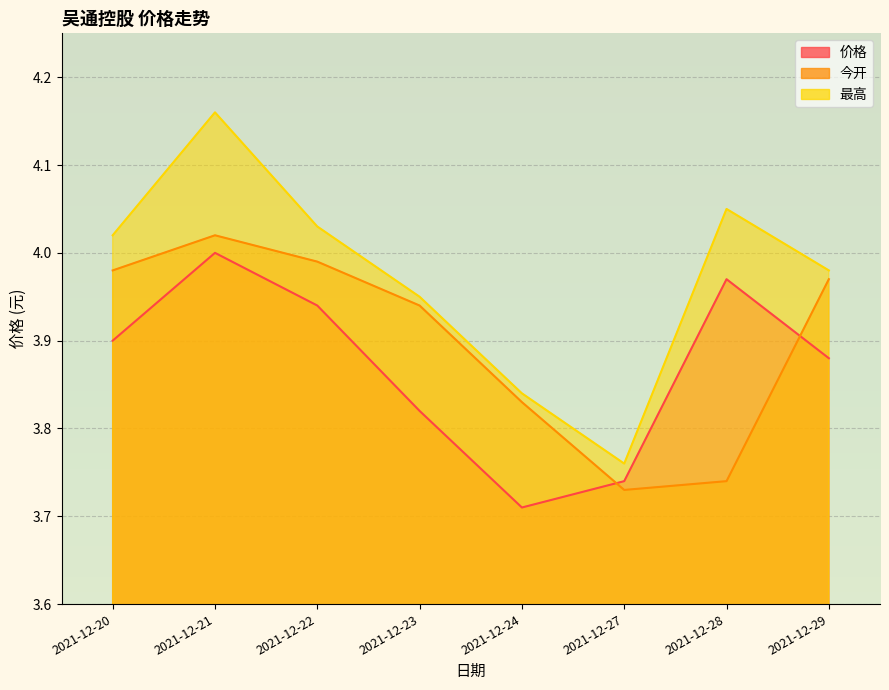

Reading right to left, extract all data points from this chart.

价格: 3.9	4.0	3.7	3.7	3.8	3.9	4.0	3.9
今开: 4.0	3.7	3.7	3.8	3.9	4.0	4.0	4.0
最高: 4.0	4.0	3.8	3.8	4.0	4.0	4.2	4.0